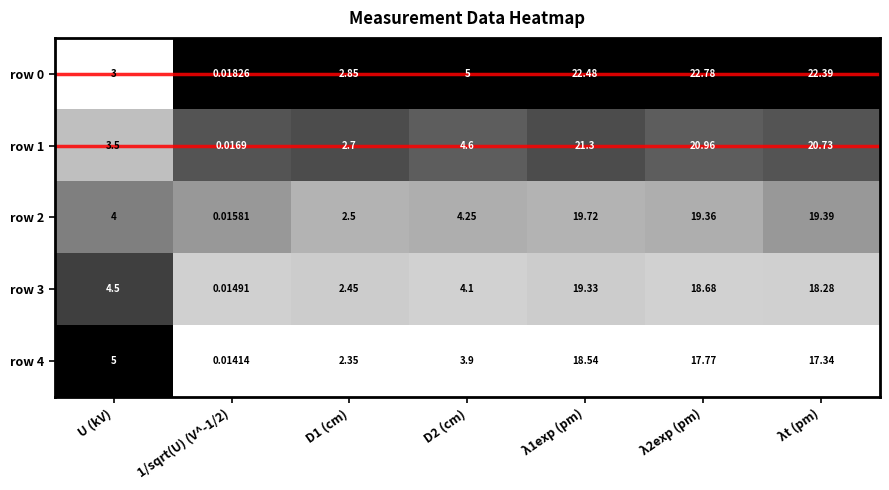

What is the greatest value displayed?

22.8